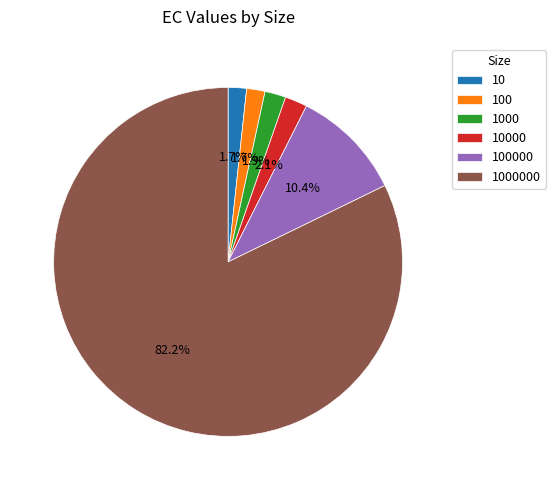

Between 100000 and 10000, which is larger?

100000